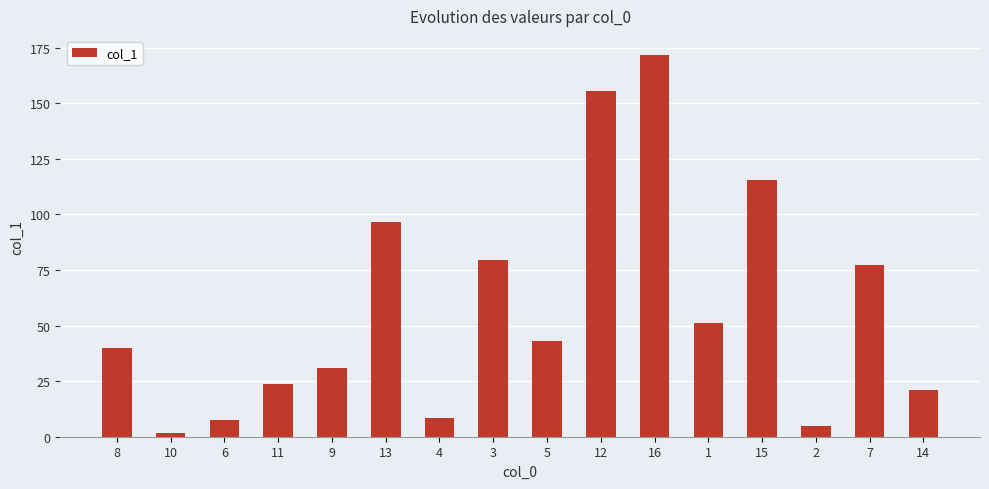

Which category has the lowest value across all series?

10